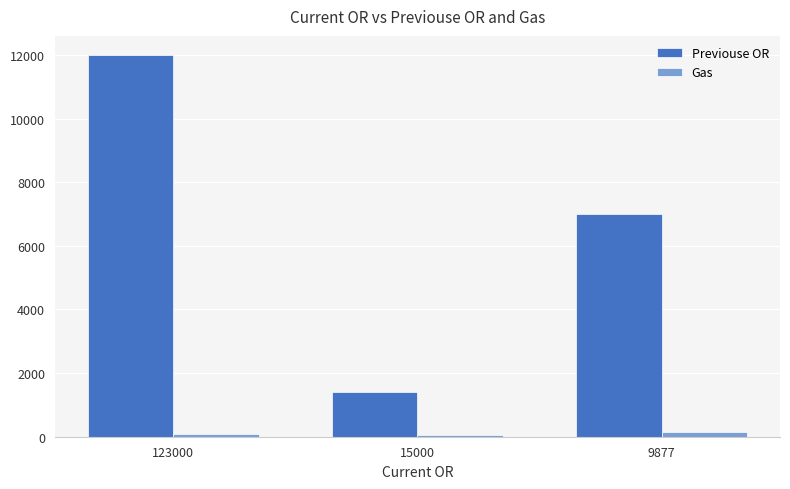

What is the value of the Previouse OR bar at the 3rd from the left?

7000